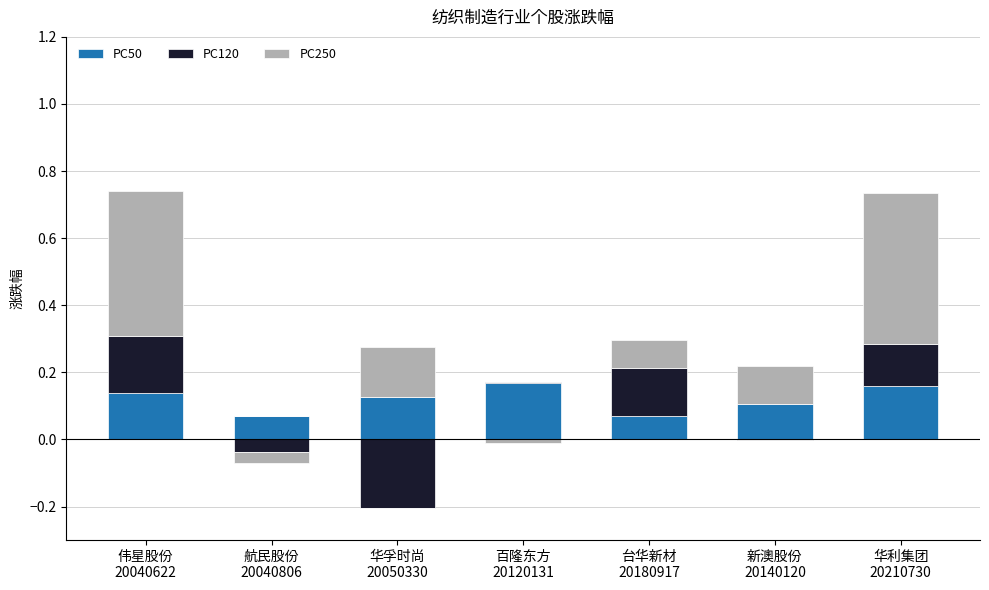

How many categories are shown in the chart?

7